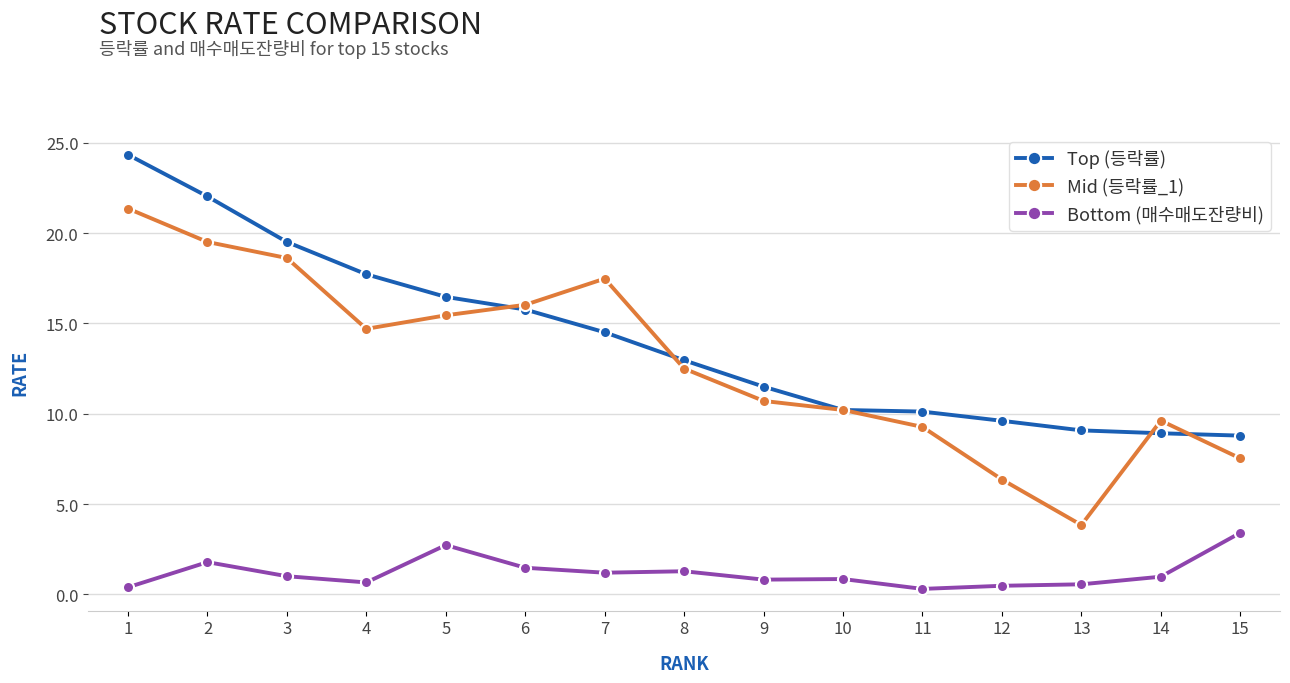

True or false: Bottom (매수매도잔량비) has a value of 1.0 at 14.

True